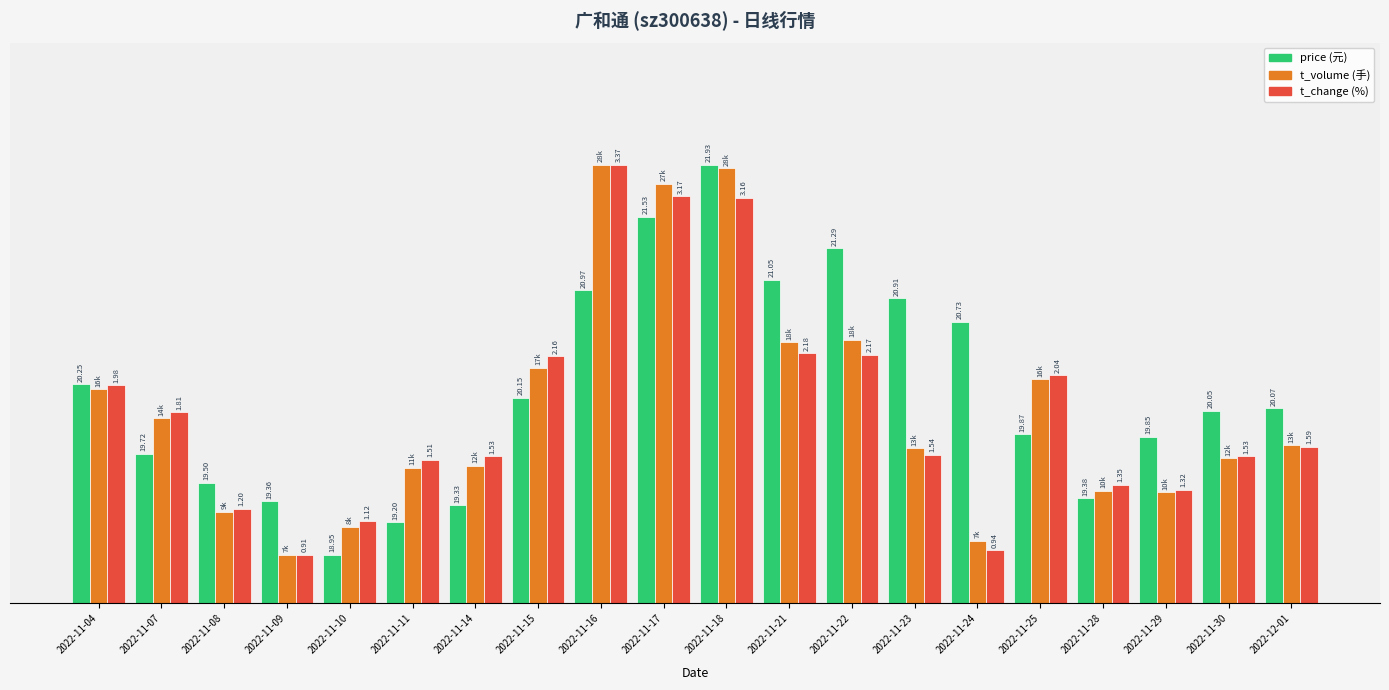

What is the label of the 18th bar from the left?

2022-11-29